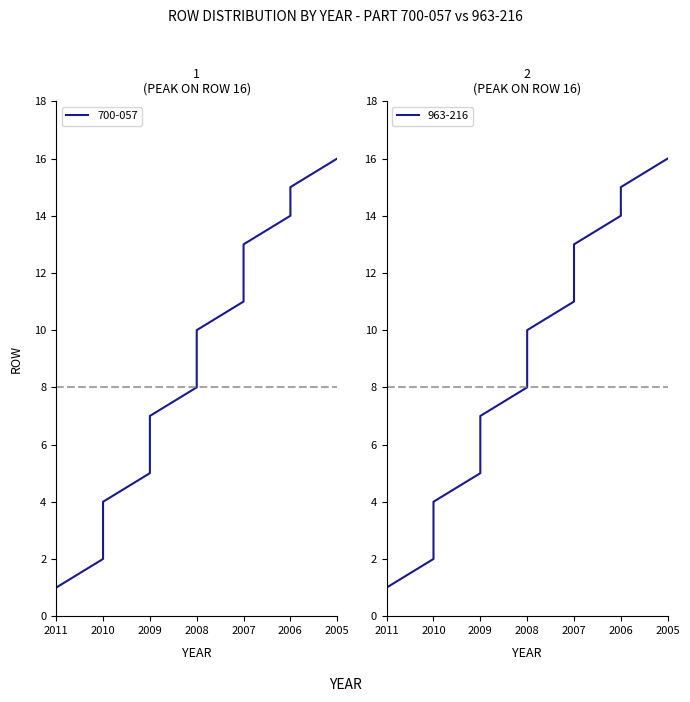

Reading right to left, list all the values displayed in this chart.

700-057: 16	15	14	13	12	11	10	9	8	7	6	5	4	3	2	1
963-216: 16	15	14	13	12	11	10	9	8	7	6	5	4	3	2	1